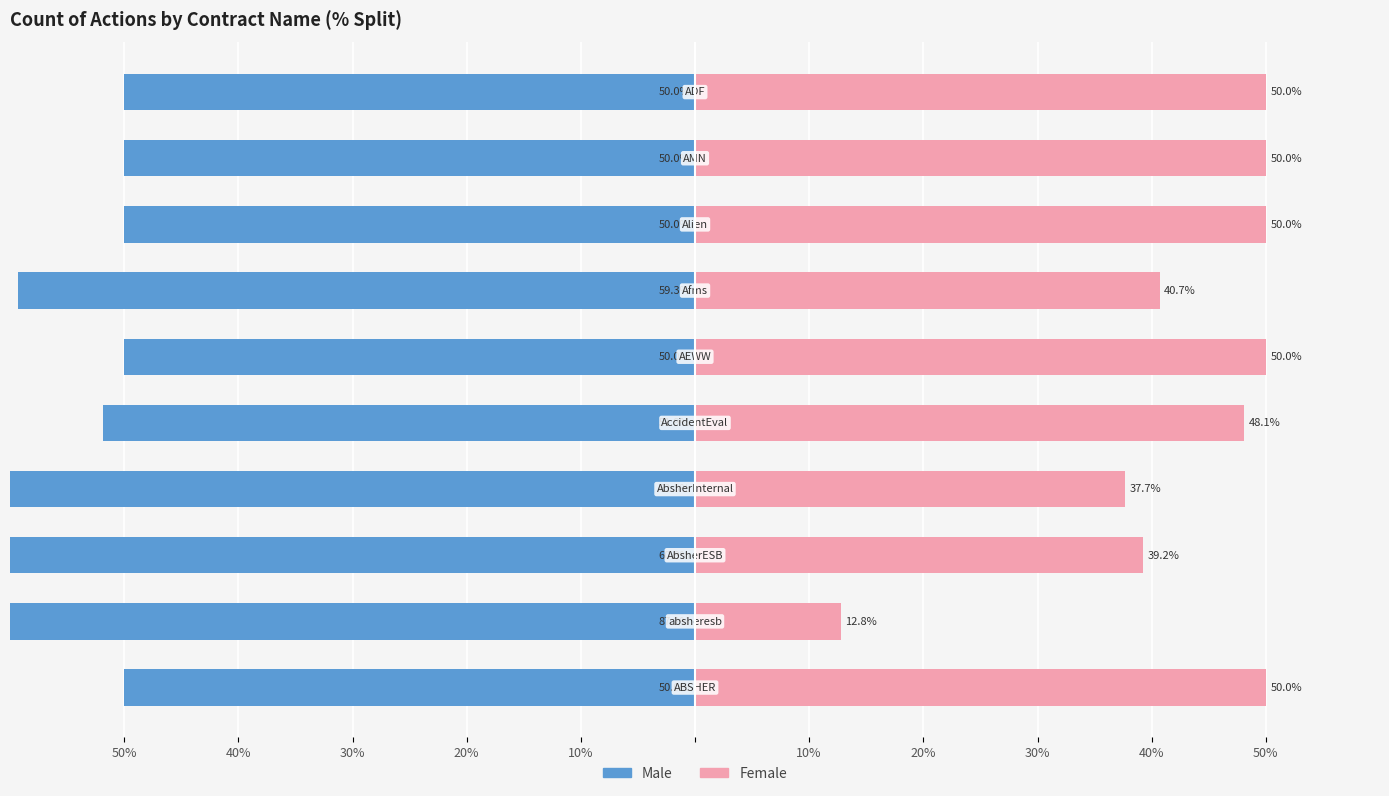

Reading right to left, transcribe all the data shown in this chart.

Male: -50.0	-50.0	-50.0	-59.3	-50.0	-51.9	-62.3	-60.8	-87.2	-50.0
Female: 50.0	50.0	50.0	40.7	50.0	48.1	37.7	39.2	12.8	50.0